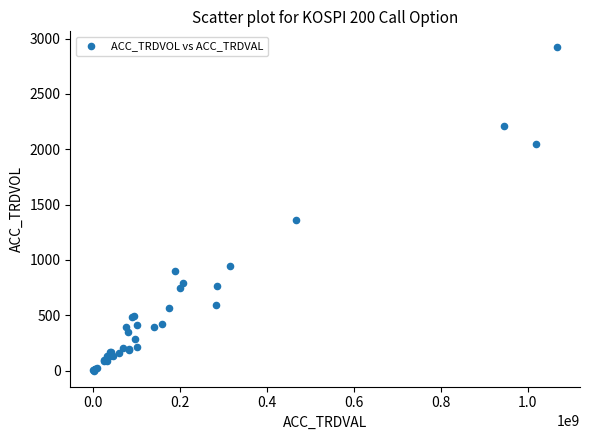

What Y value in the scatter plot is closest to 1460?

1359